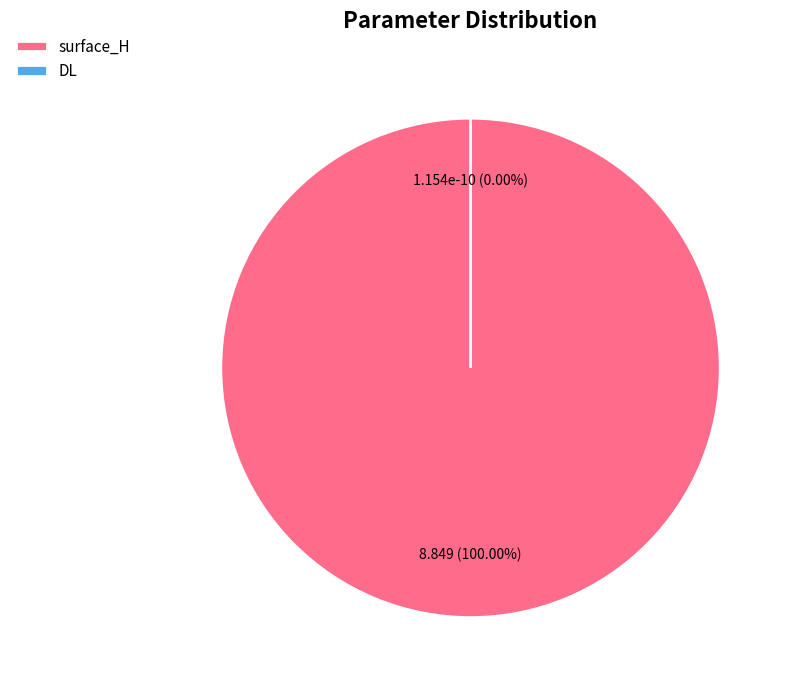

Combined, do DL and surface_H account for over 50%?

Yes